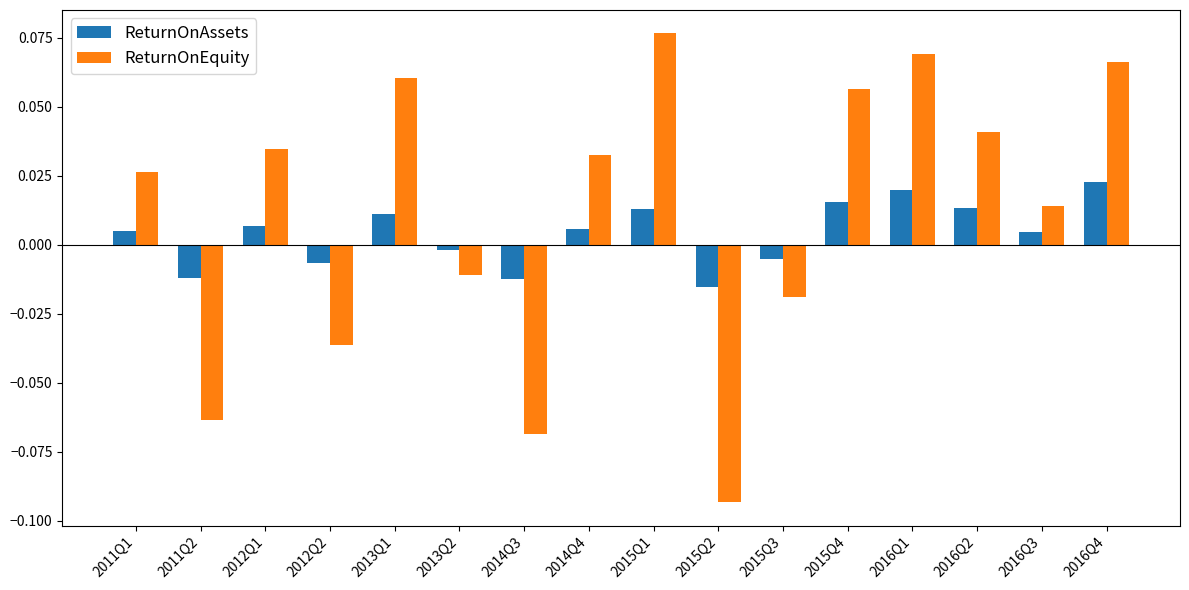

Between 2012Q1 and 2015Q2, which series saw the biggest shift?

ReturnOnEquity